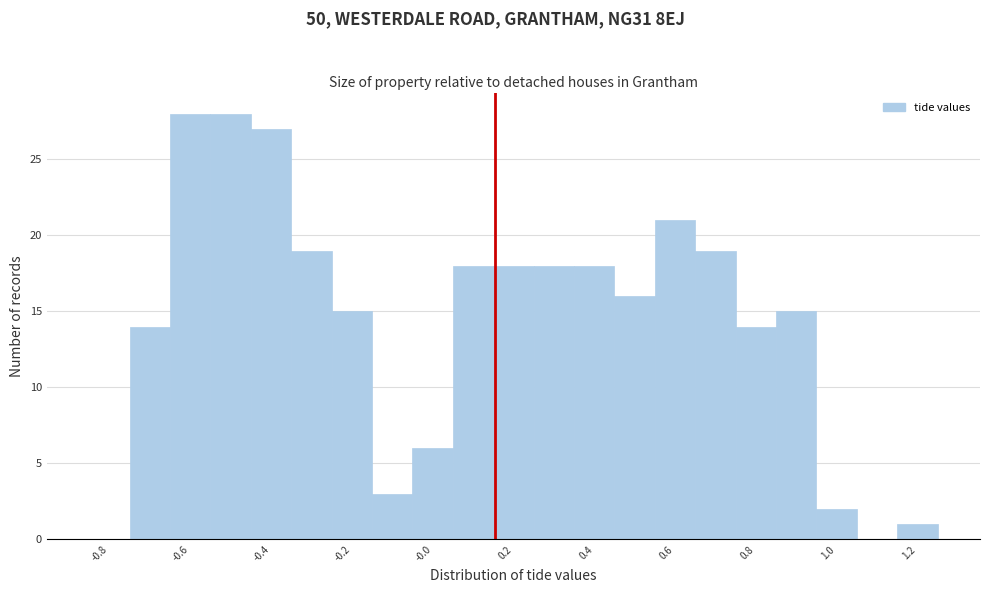

What is the height of the bar covering 1.15 to 1.25 on the x-axis? Neither the bar edges nor the heights are printed on the chart, so give them approximately, as read against the axes.

1